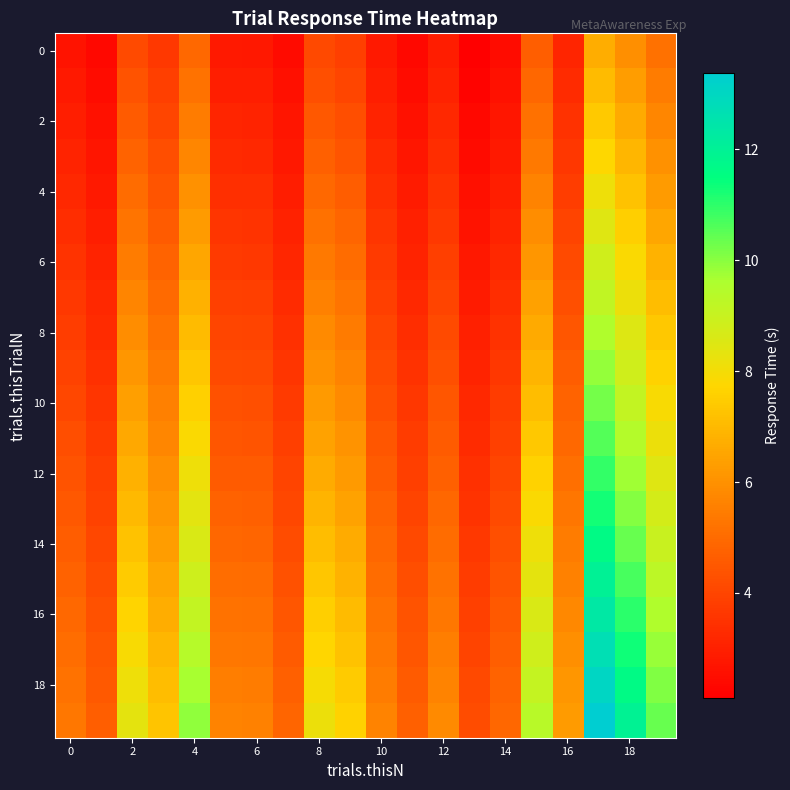

At which category is the sum across all series the highest?

17